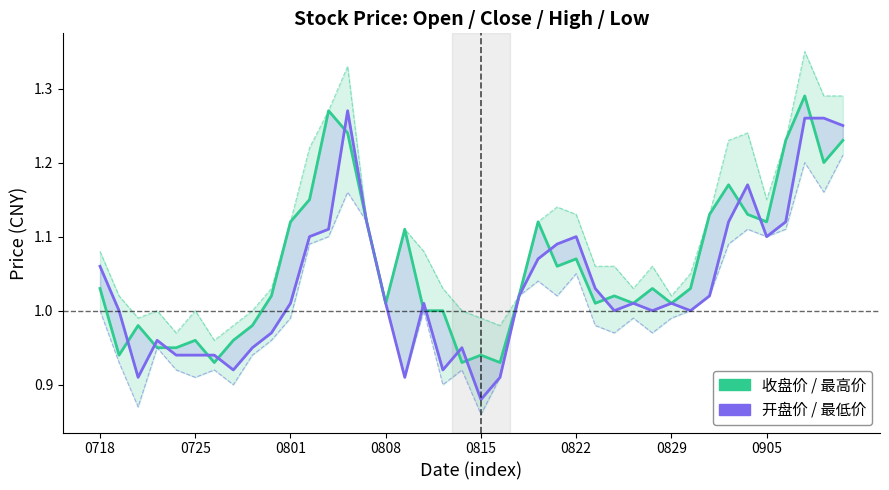

Between 19 and 17, which is larger?

17